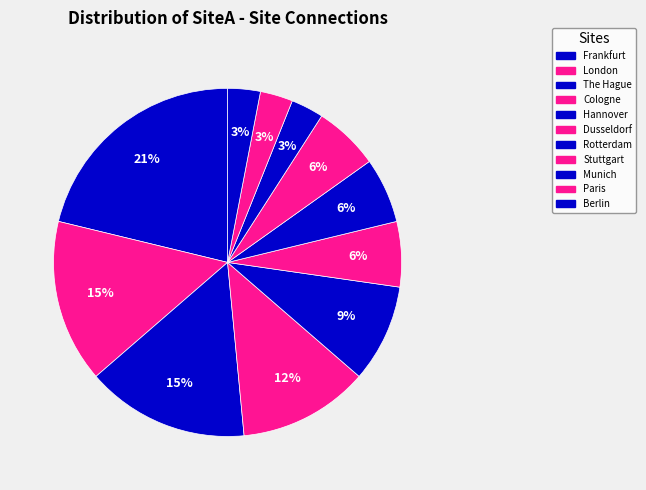

Rank the categories by value from lowest to highest.

Munich, Paris, Berlin, Dusseldorf, Rotterdam, Stuttgart, Hannover, Cologne, London, The Hague, Frankfurt